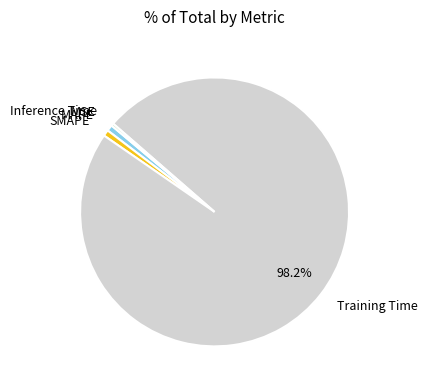

Is there a majority slice in this chart?

Yes